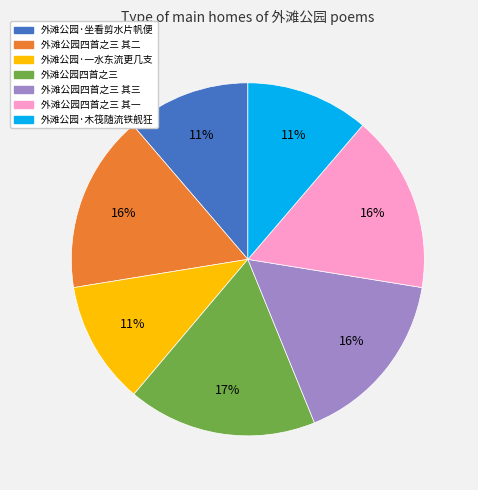

What percentage is the 外滩公园四首之三 slice, to the nearest percent?

17%